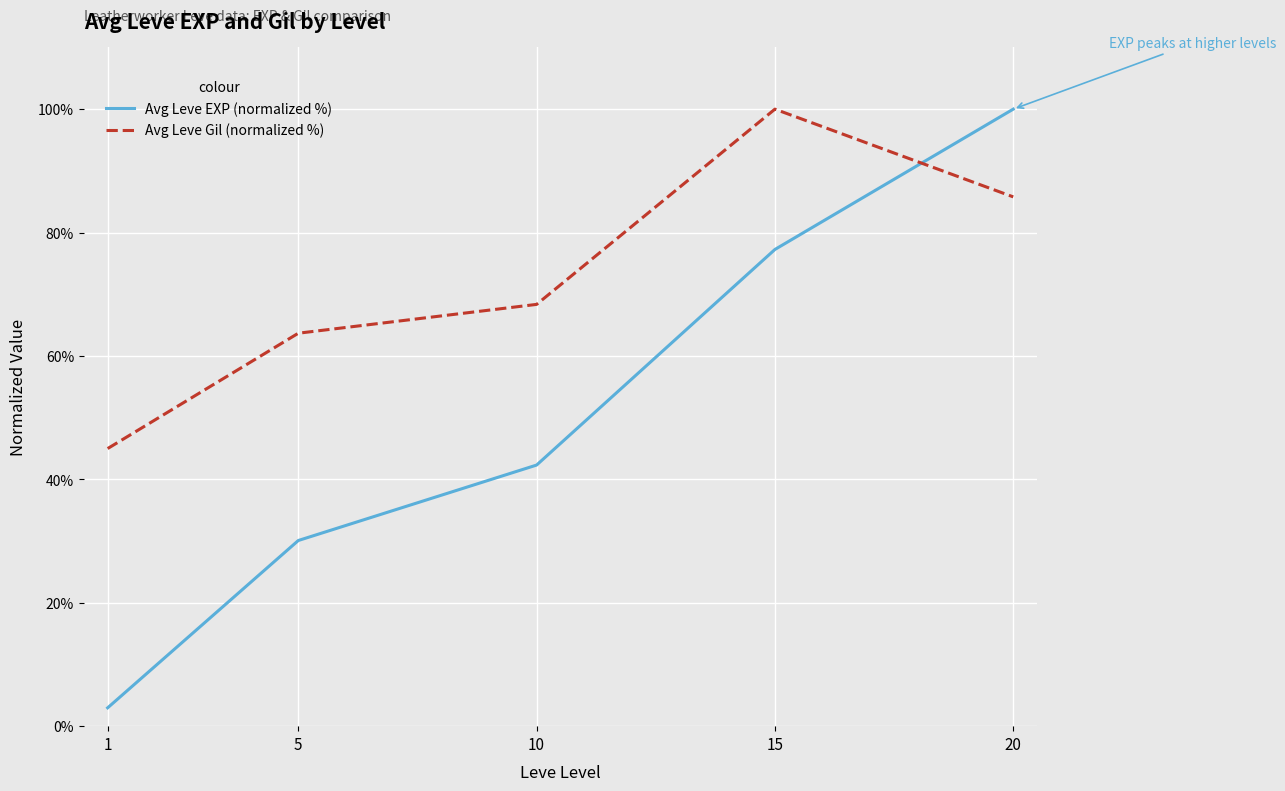

What are all the series names shown in the legend?

Avg Leve EXP (normalized %), Avg Leve Gil (normalized %)